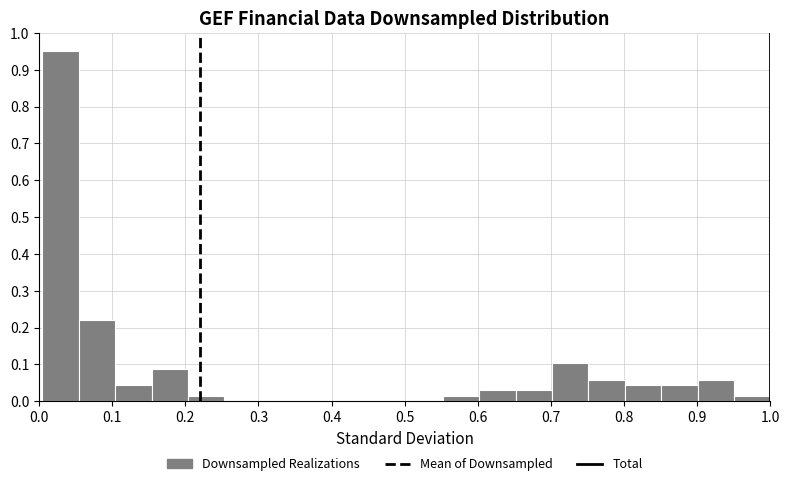

Over which range of the x-axis is the bar tallest?

0.00 to 0.05